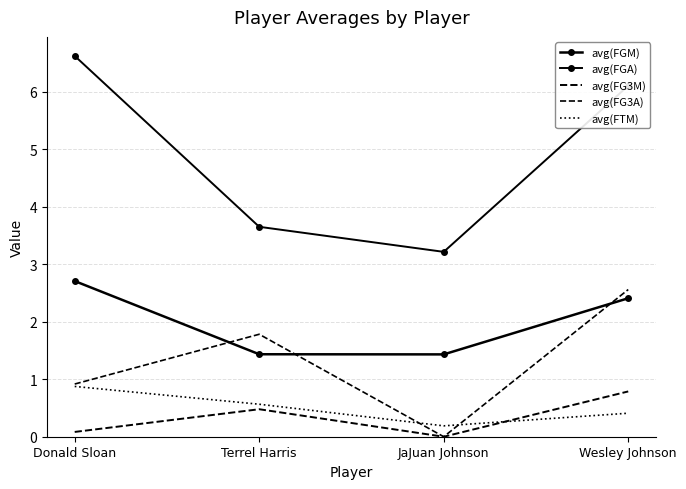

List the labels in order of avg(FGM) value, largest first.

Donald Sloan, Wesley Johnson, Terrel Harris, JaJuan Johnson